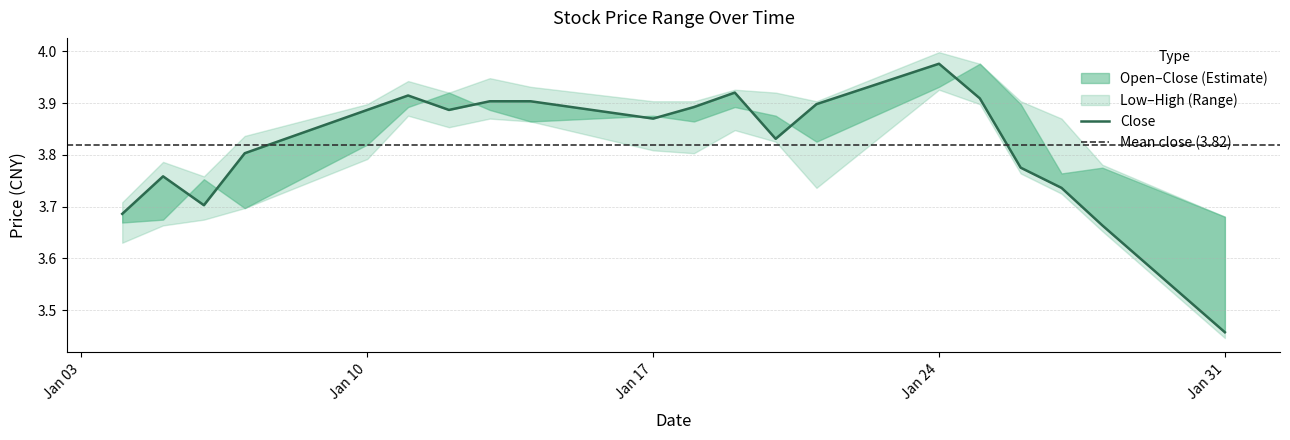

What is the difference between the open values at 2005-01-07 and 2005-01-20?

0.2